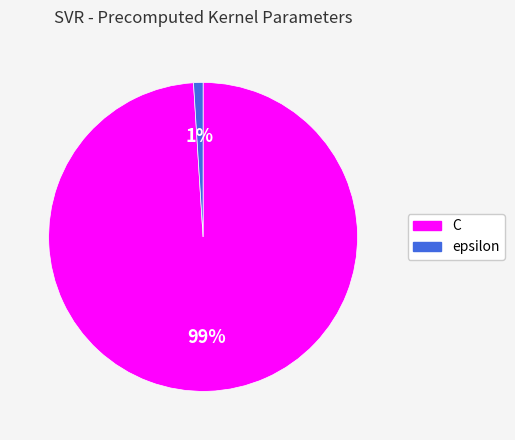

Do C and epsilon together represent more than half of the pie?

Yes